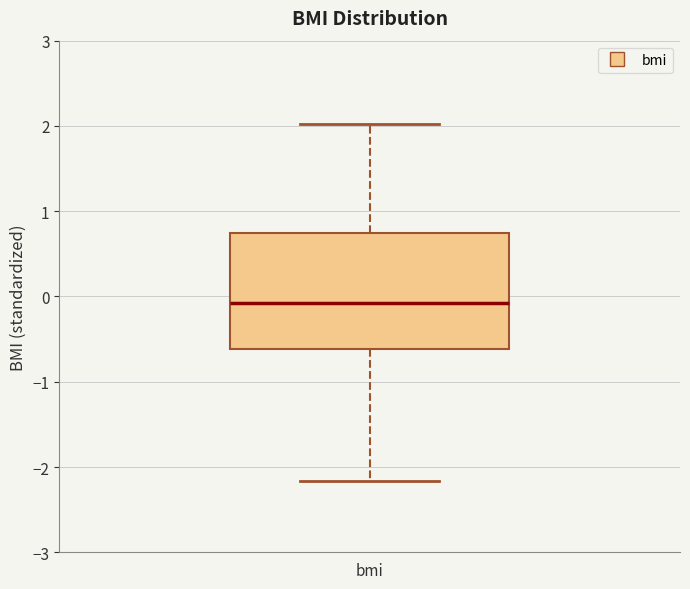

Read this box plot against the y-axis: the position of the median line, the range covered by the box, and the ends of both whiskers. The values are not printed on the chart, so give them approximately, as read against the axis.

median -0.1, box -0.6 to 0.7, whiskers -2.2 to 2.0